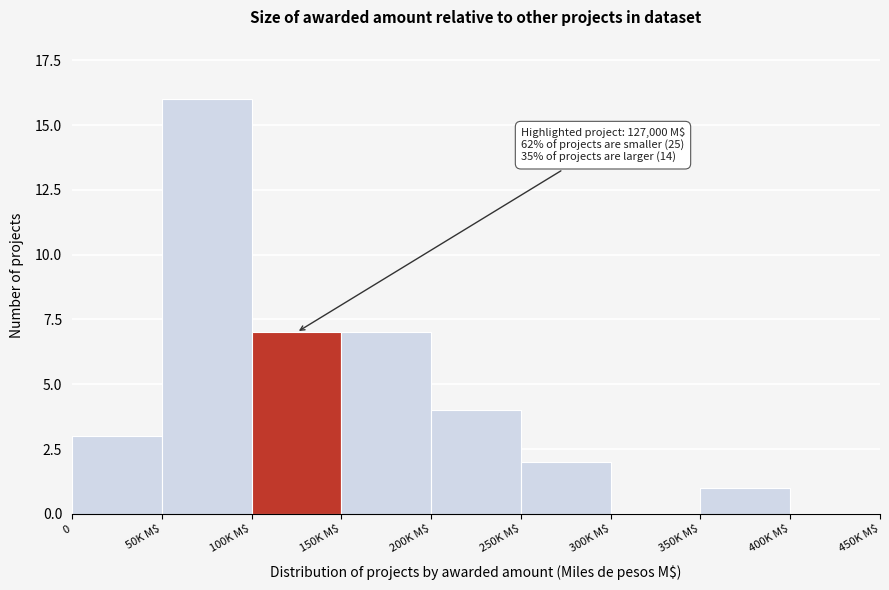

What is the sum of all values?

40